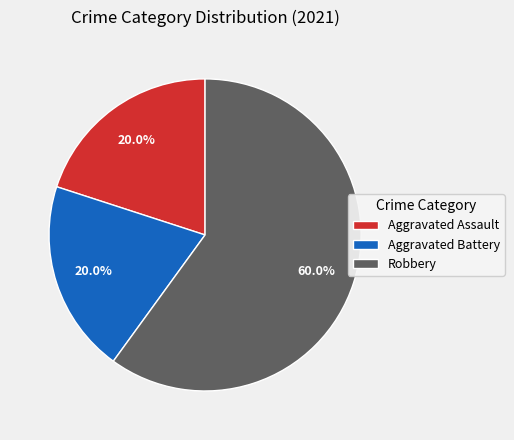

Is there a majority slice in this chart?

Yes